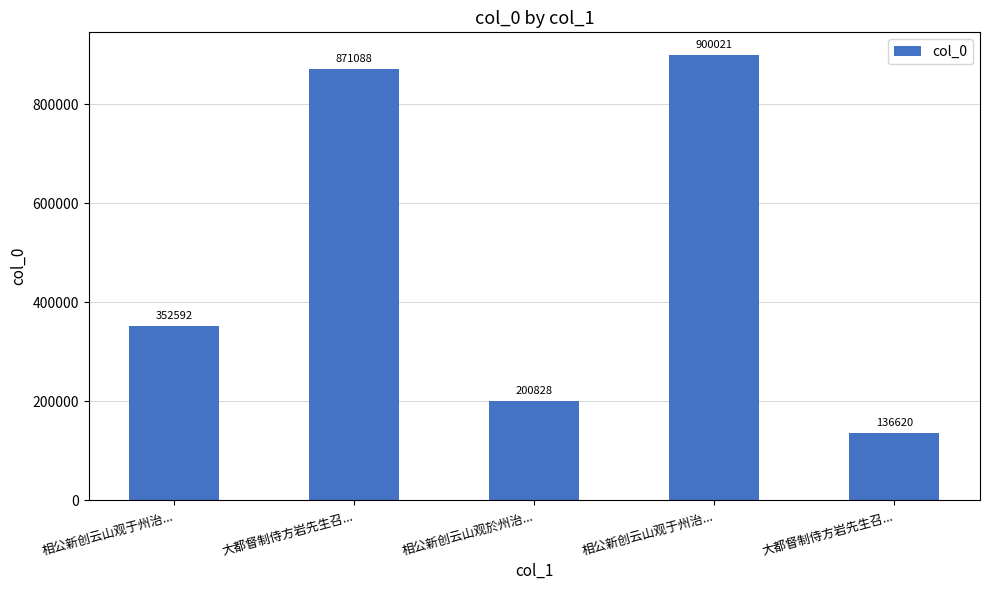

What is the difference between the maximum and second lowest values?

699193